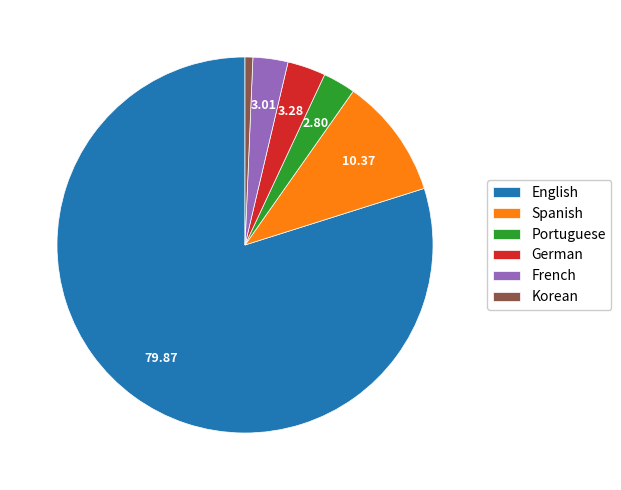

How many segments does this pie chart have?

6